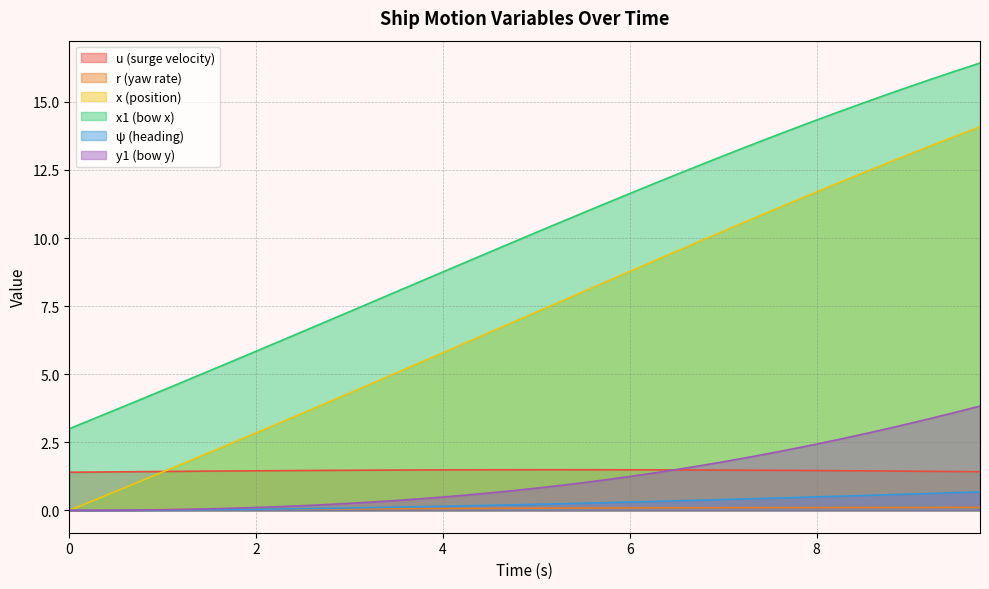

What is the total value across all series at 9.25?

34.8